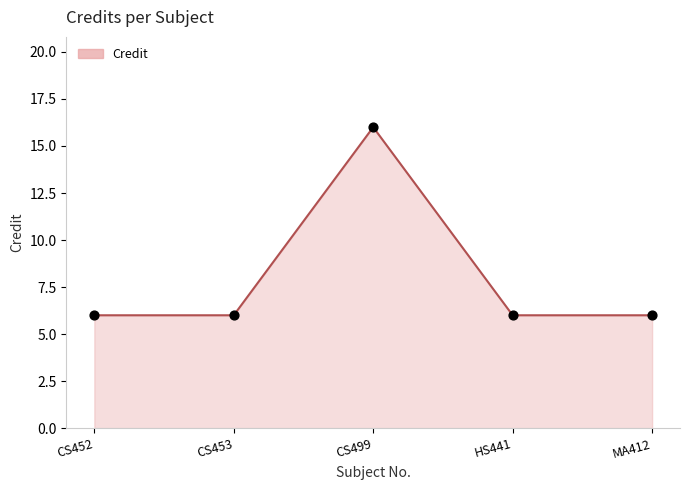

Approximately how many times larger is the value at CS452 compared to CS499?

0.4